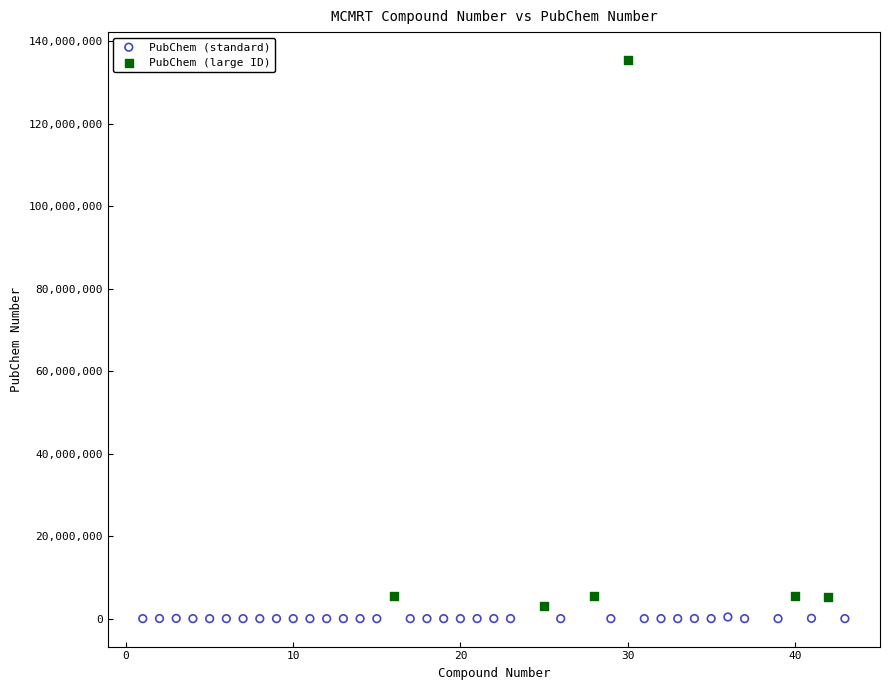

Which series reaches the minimum Y coordinate?

PubChem (standard)